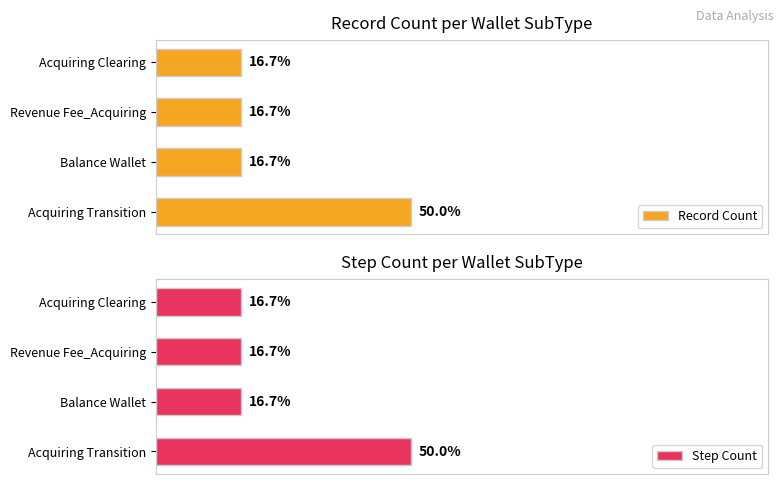

How many groups of bars are there?

4